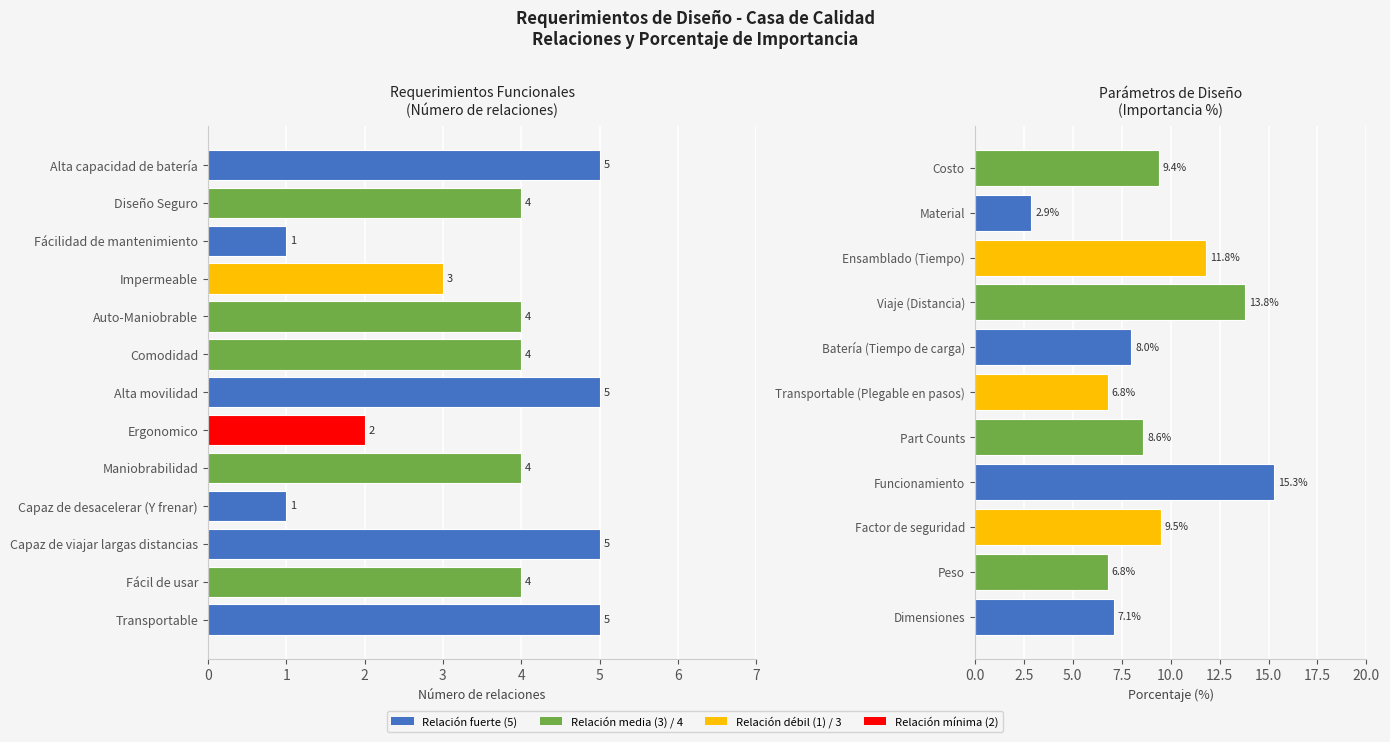

What is the change in value from Fácil de usar to Ergonomico?

-2